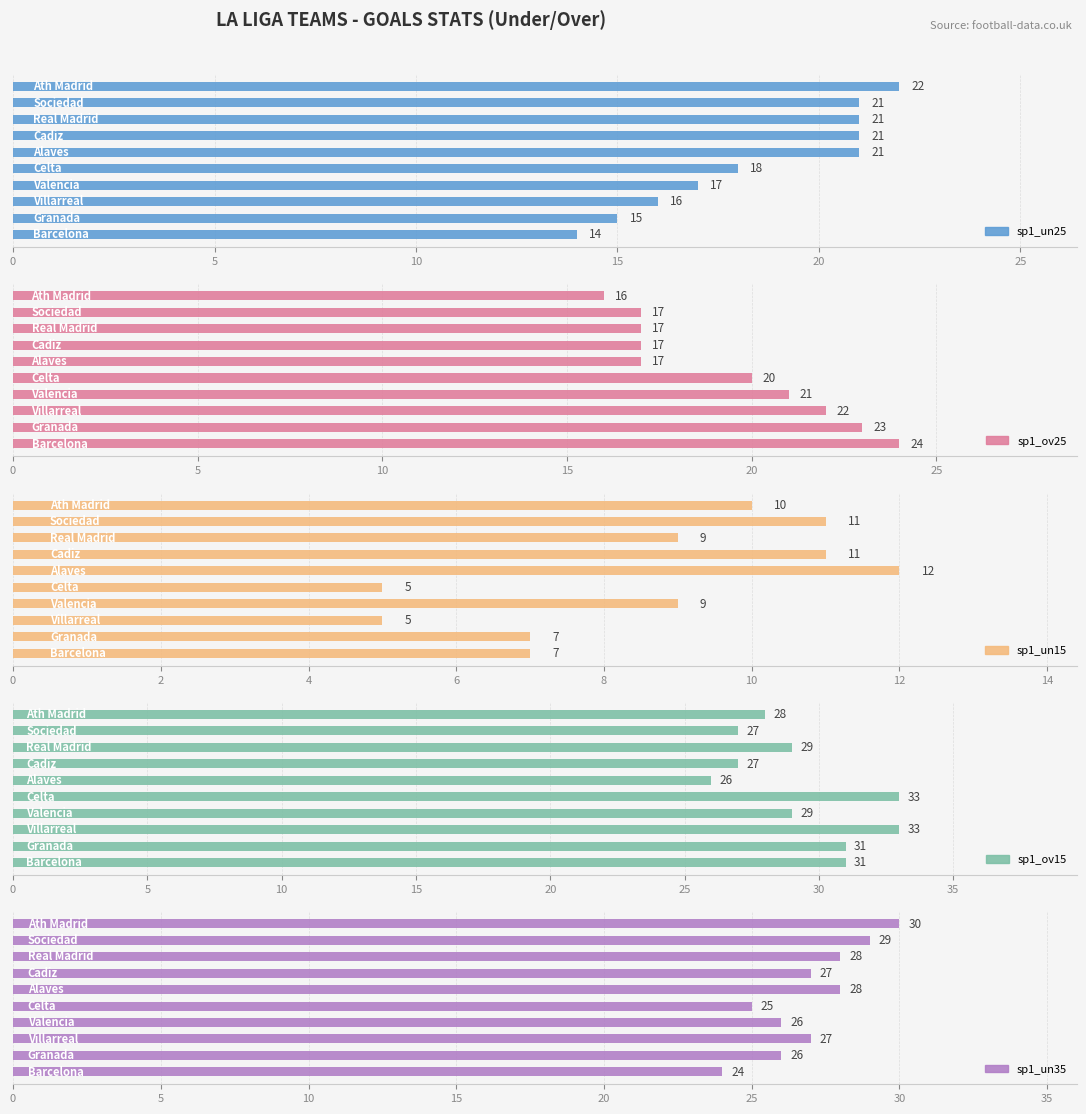

Which series has the largest range (max minus min)?

sp1_un25